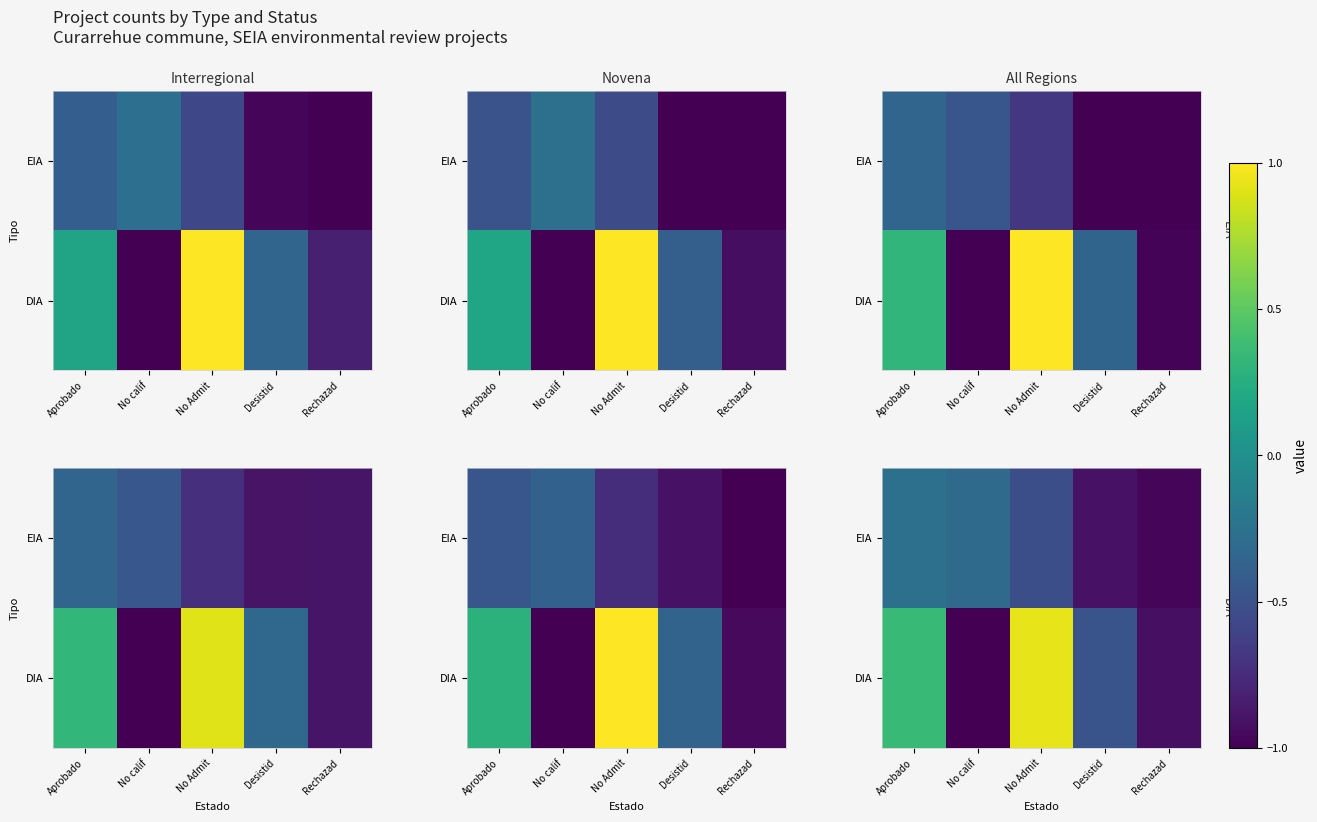

List the series in order of their peak value, lowest first.

EIA, DIA